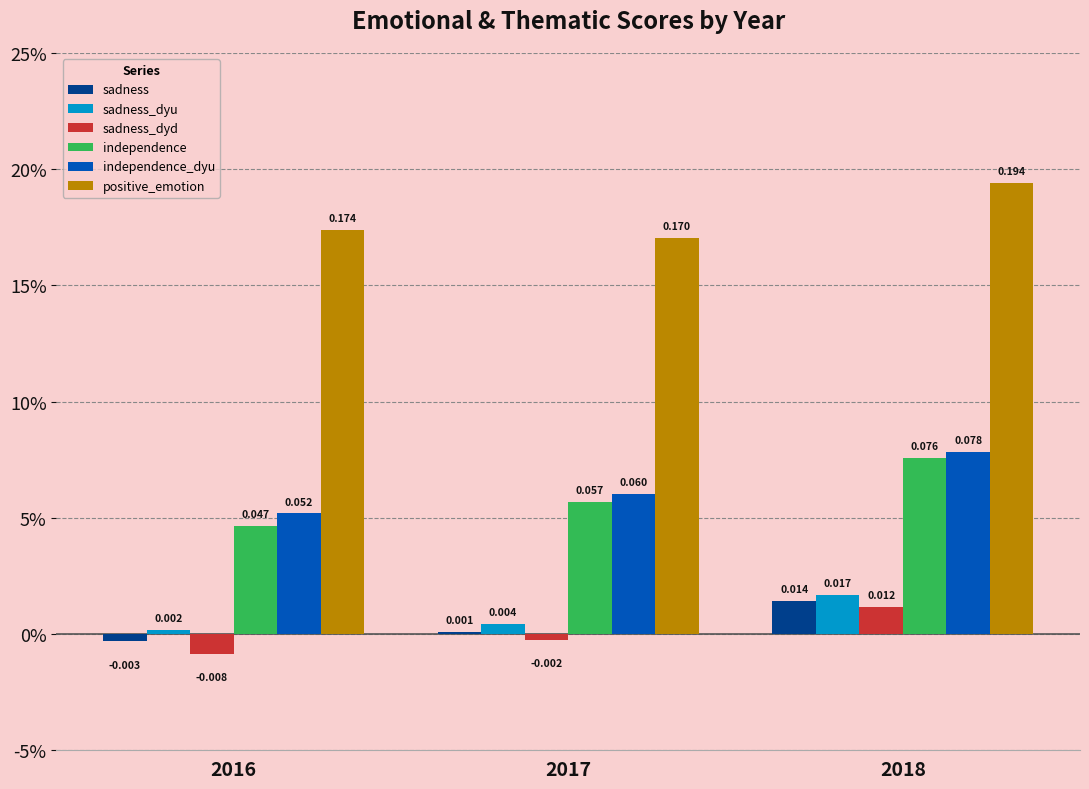

List the series in order of their peak value, lowest first.

sadness_dyd, sadness, sadness_dyu, independence, independence_dyu, positive_emotion